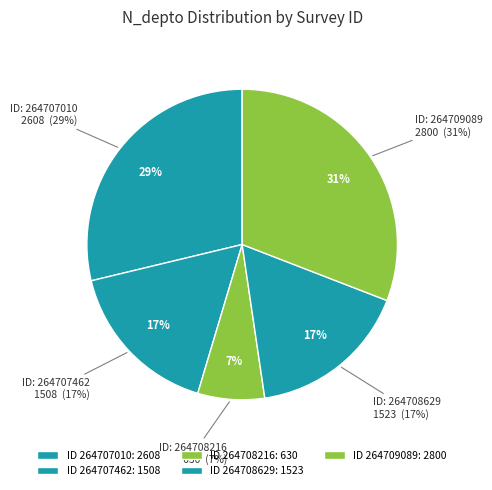

Does 264707010 account for over 50% of the chart?

No